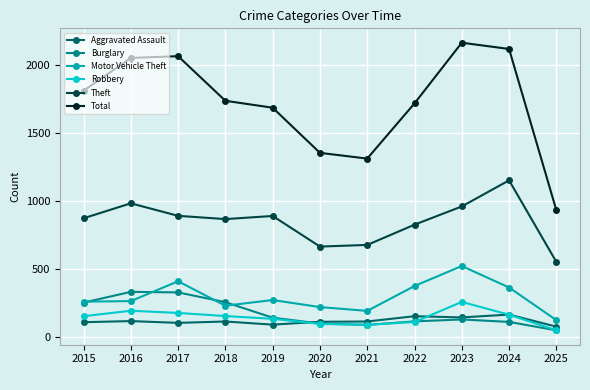

Which series has the largest range (max minus min)?

Total